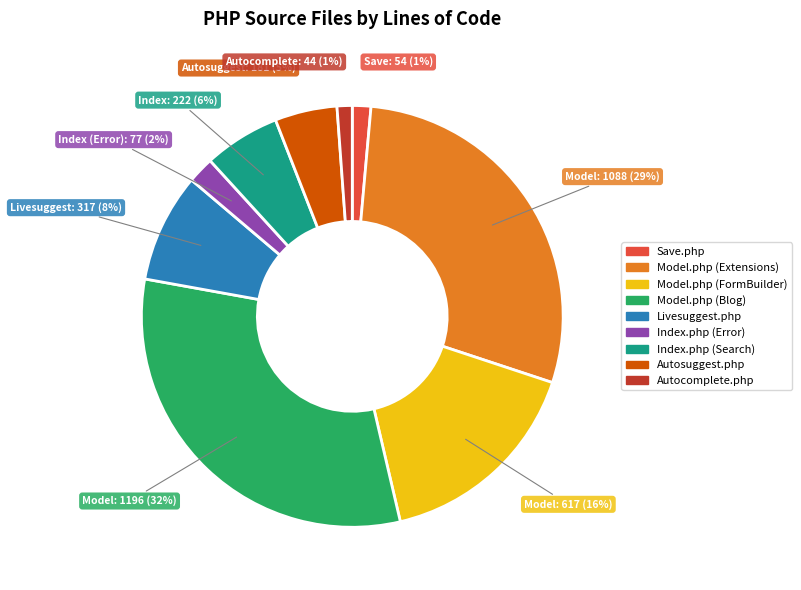

Is it true that Model.php (Blog) is 32% of the pie?

True